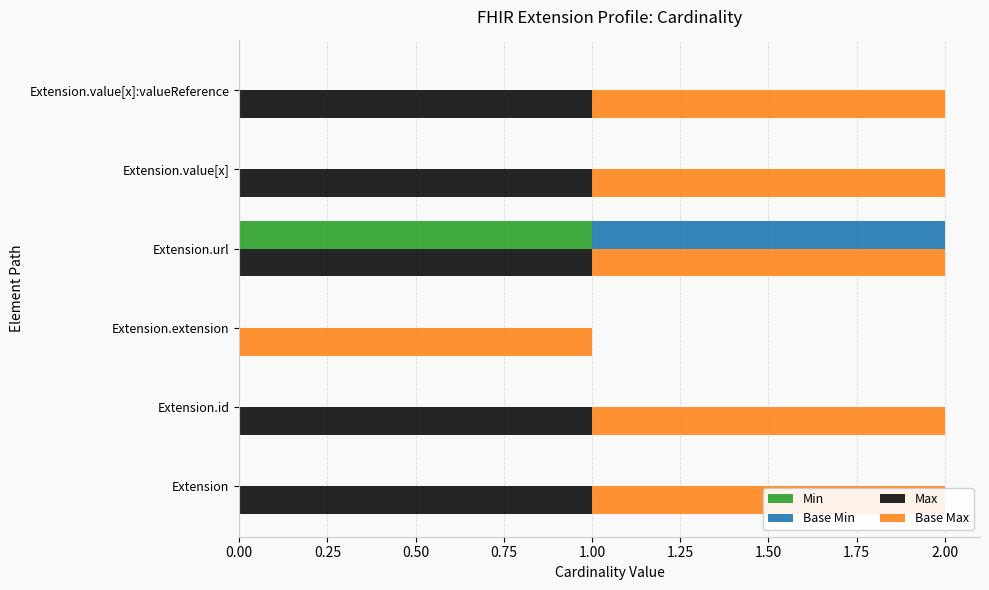

Between 0.00 and 0.75, which series saw the biggest shift?

Min